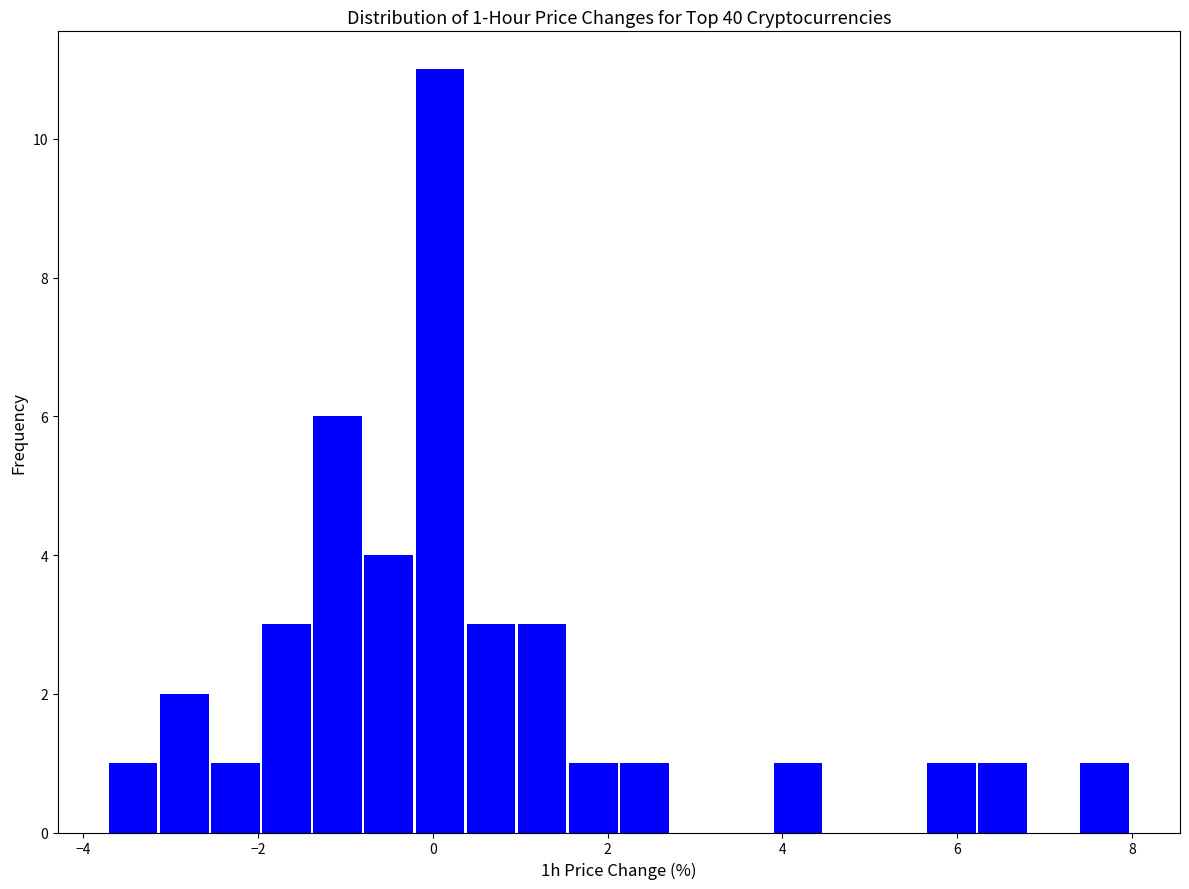

Around what value on the x-axis is the tallest bar? Give the approximate position of its centre, as read against the axis.

0.0